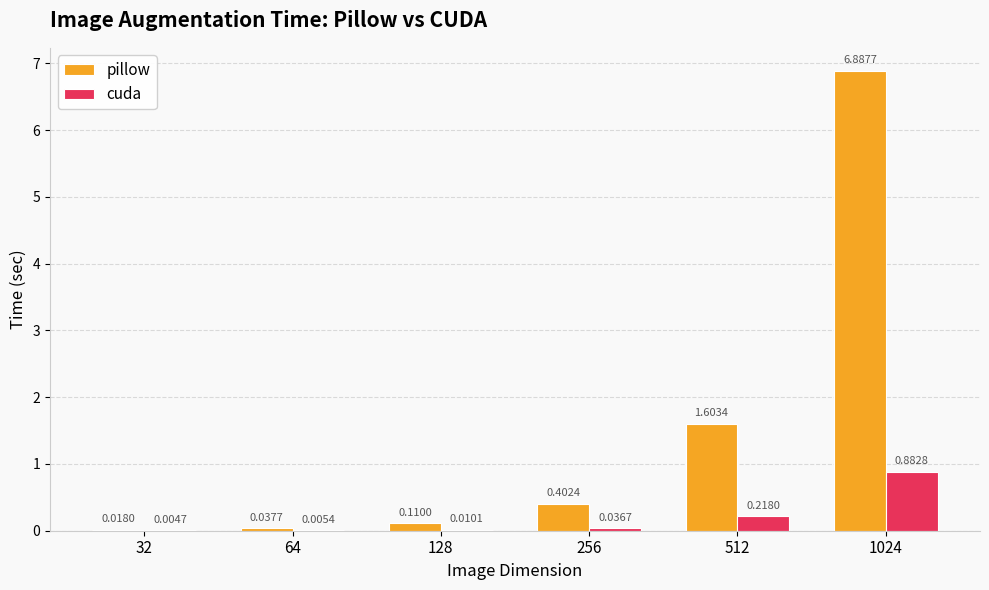

Between 128 and 1024, which series saw the biggest shift?

pillow